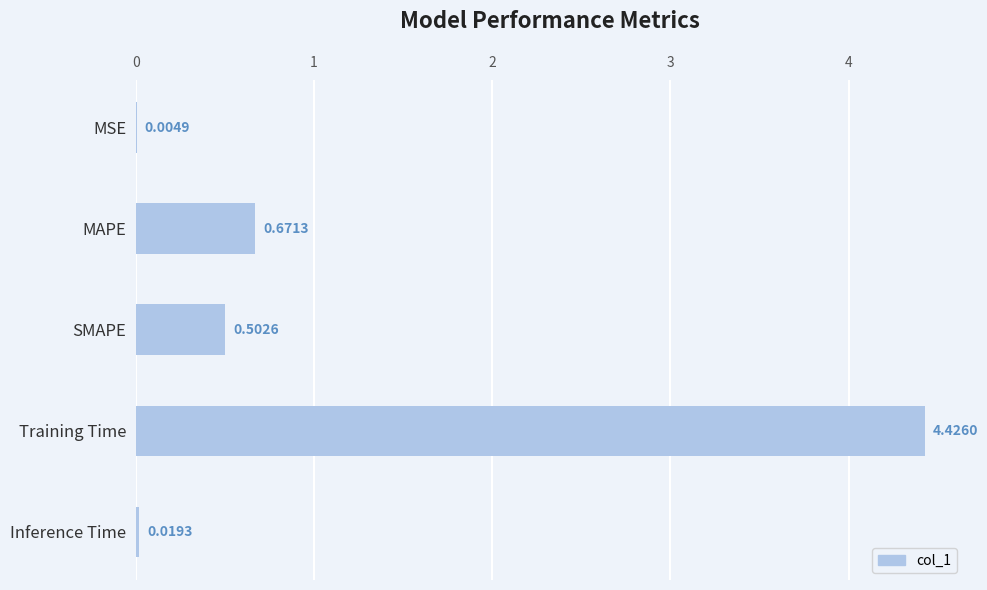

Where is the data nearest to the value 2?

MAPE